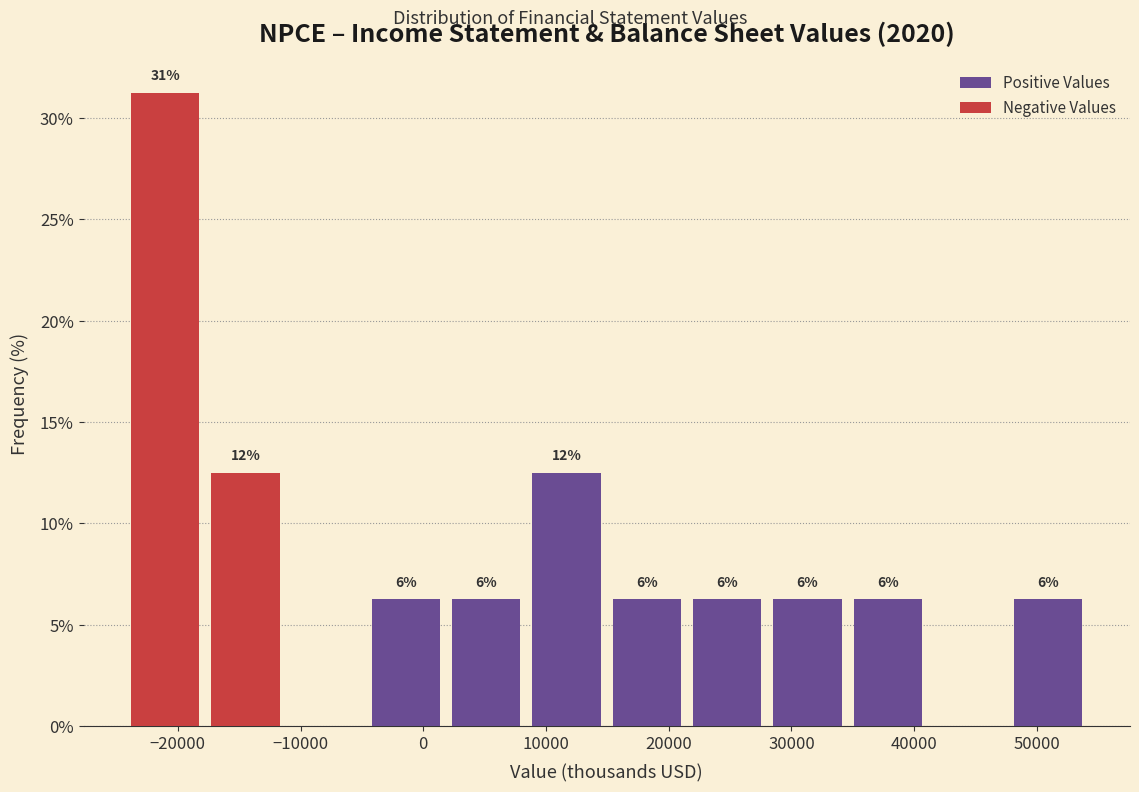

Which range on the x-axis has the tallest stacked bar (by total height)?

-24000 to -18000